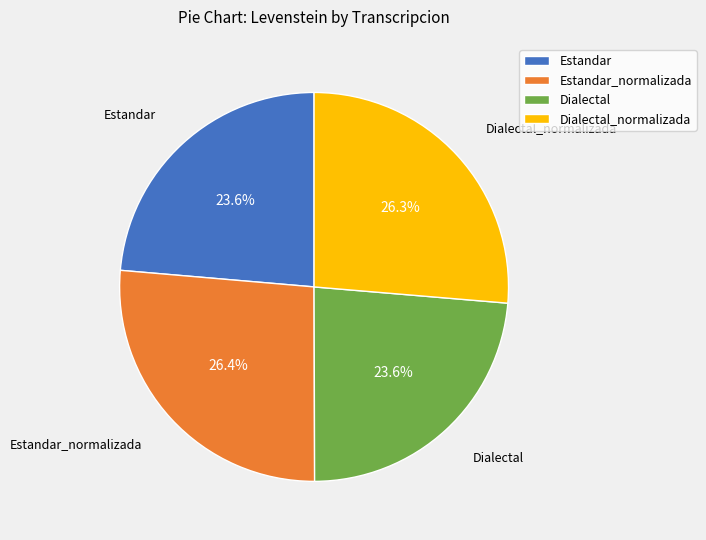

Is Estandar the majority of the pie?

No